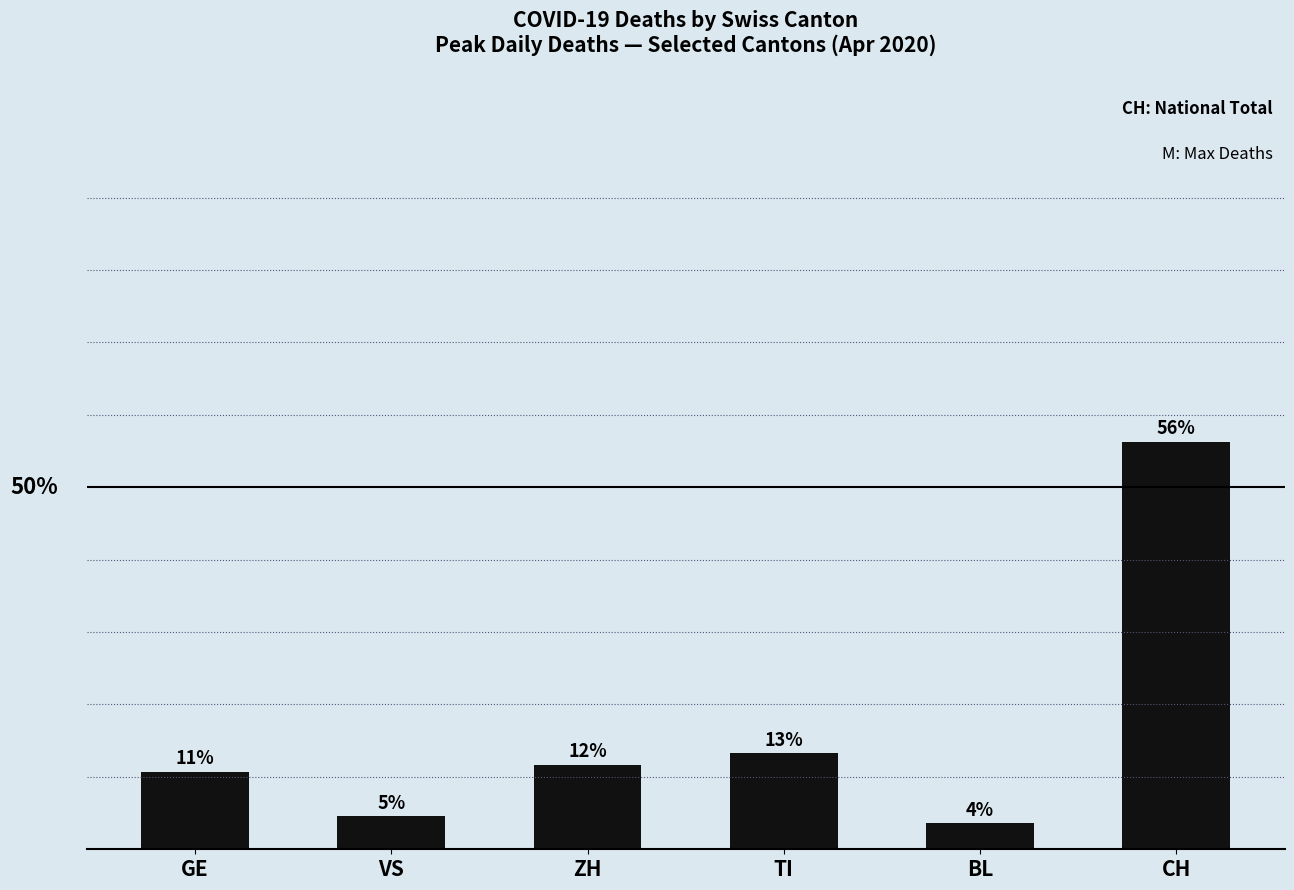

The chart shows a value of 36.2 at CH. True or false?

False